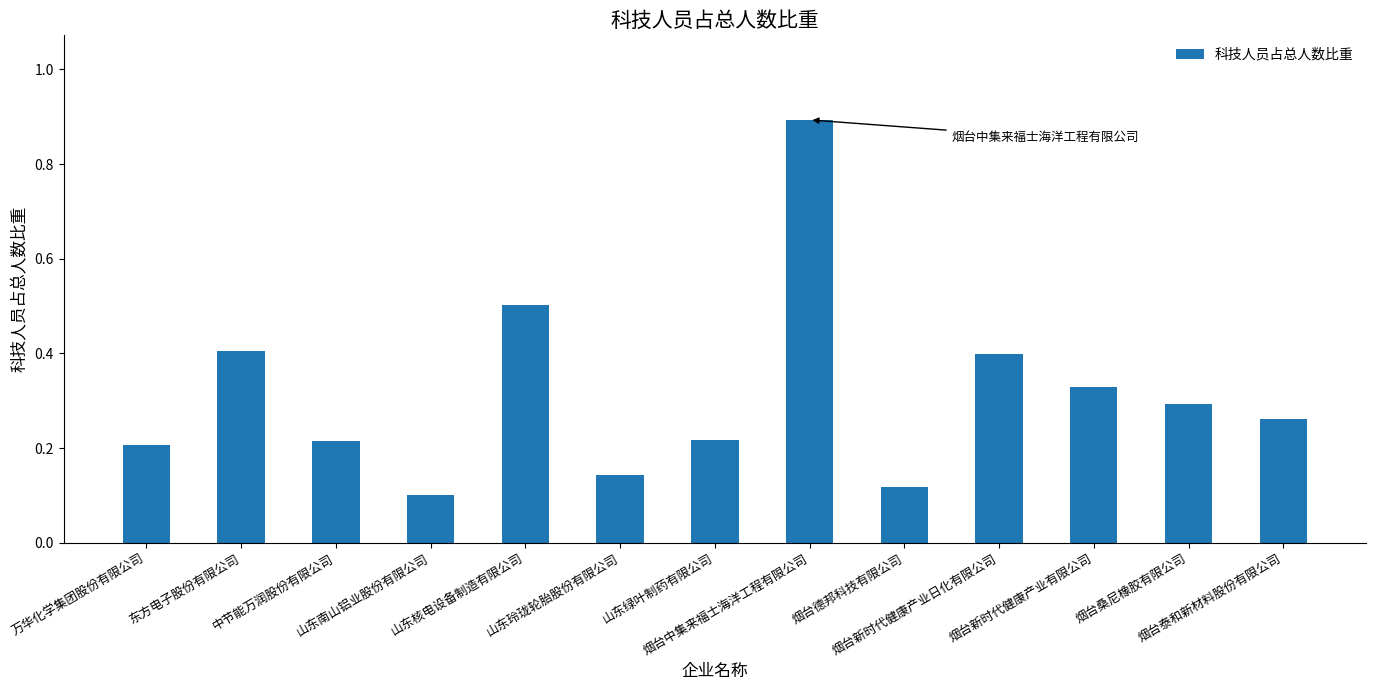

How many values are between 0 and 1?

13